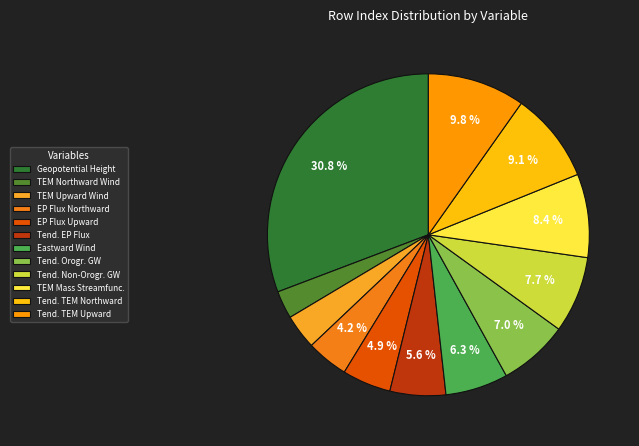

How many segments does this pie chart have?

12